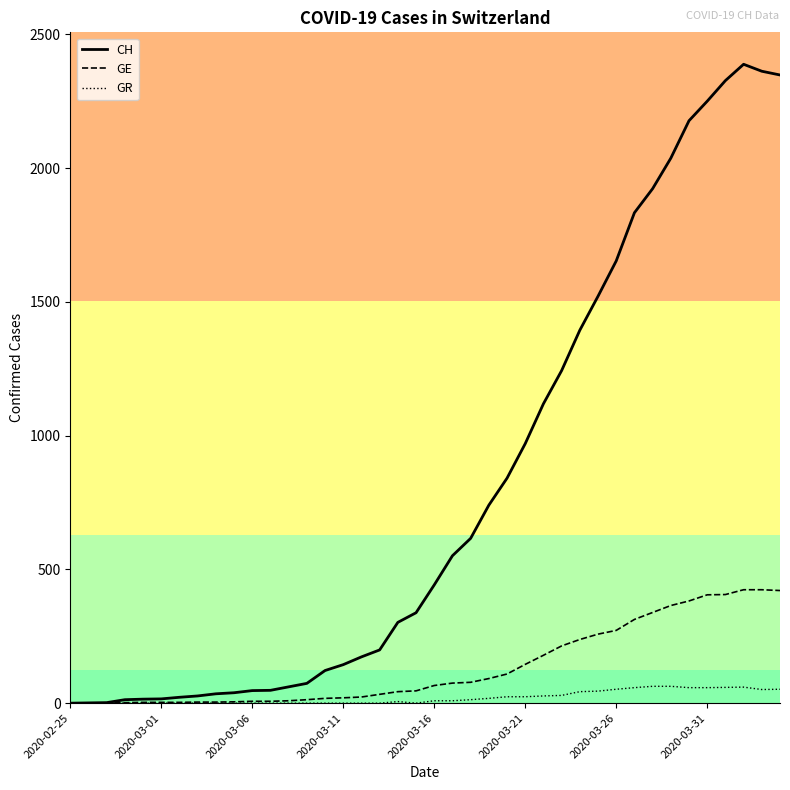

List the series in order of their peak value, highest first.

CH, GE, GR